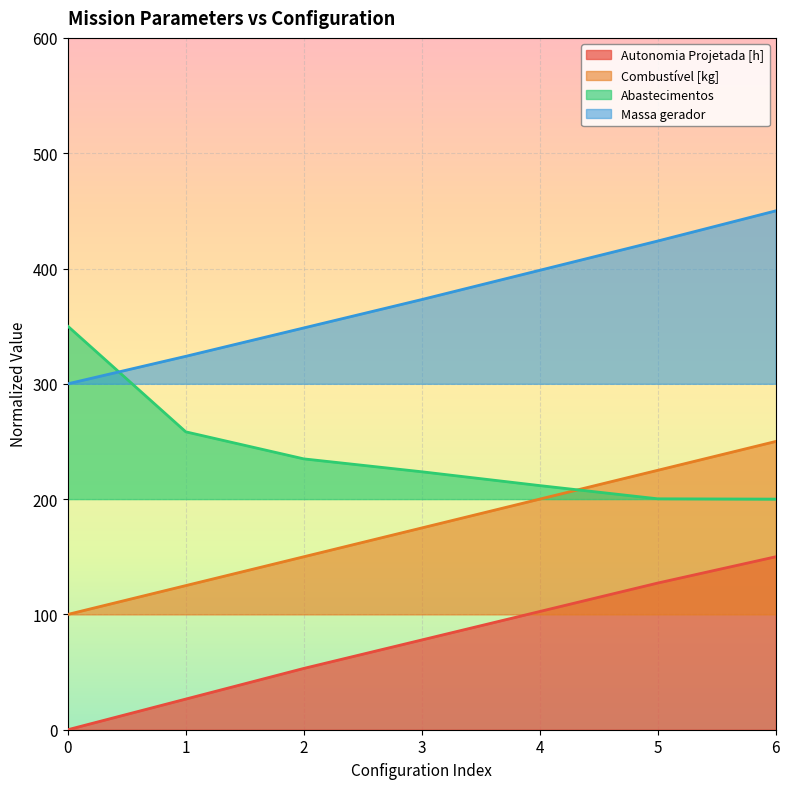

What is the value of the Massa gerador point at the 6th from the left?

423.8